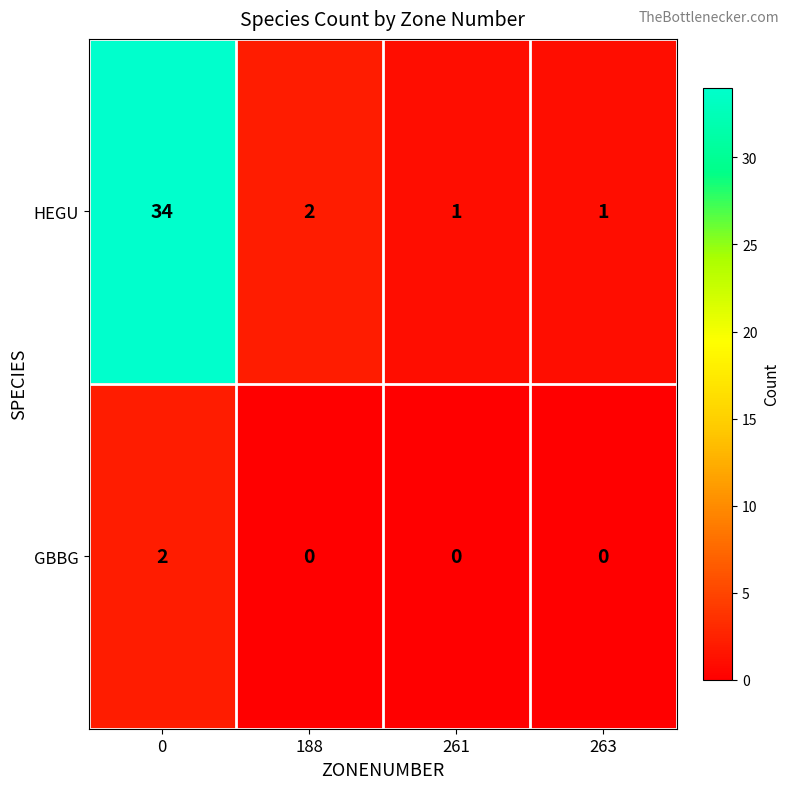

Reading left to right, extract all data points from this chart.

HEGU: 0=34	188=2	261=1	263=1
GBBG: 0=2	188=0	261=0	263=0